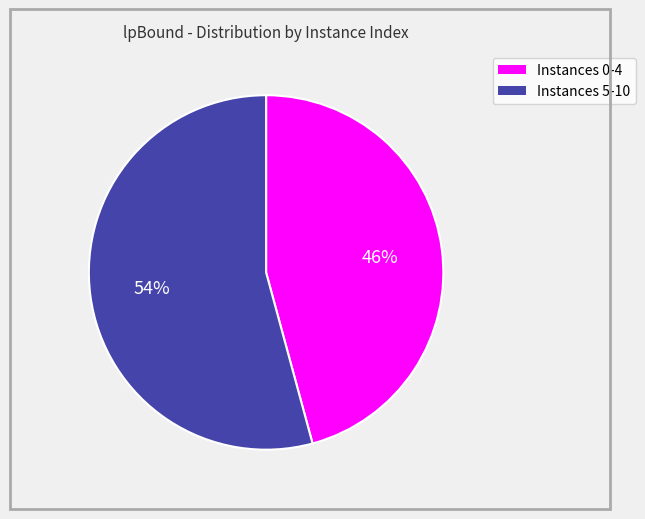

To the nearest percent, what is the average slice percentage?

50%